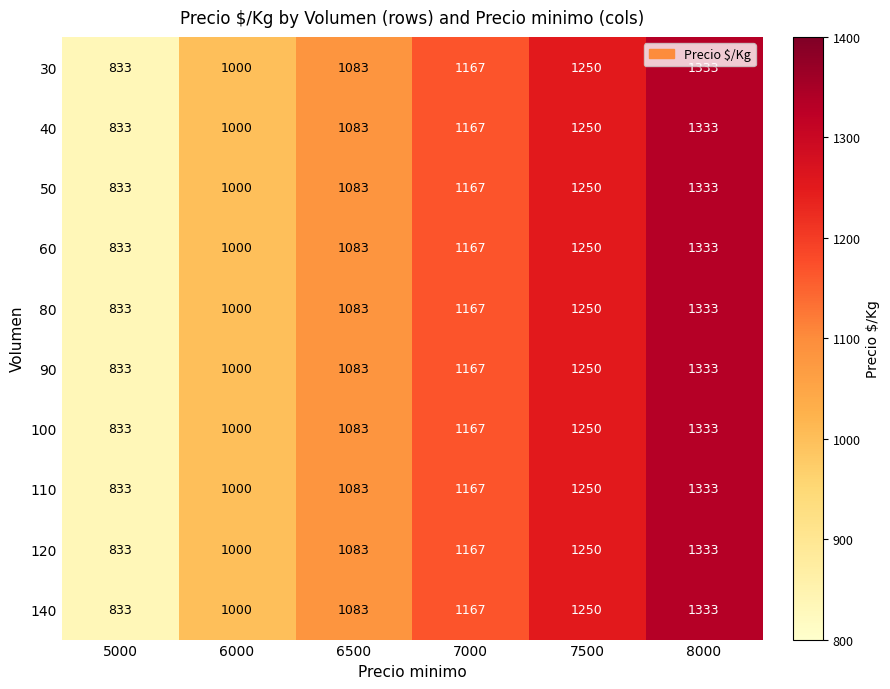

The 140 series shows 1000 at 6000. True or false?

True